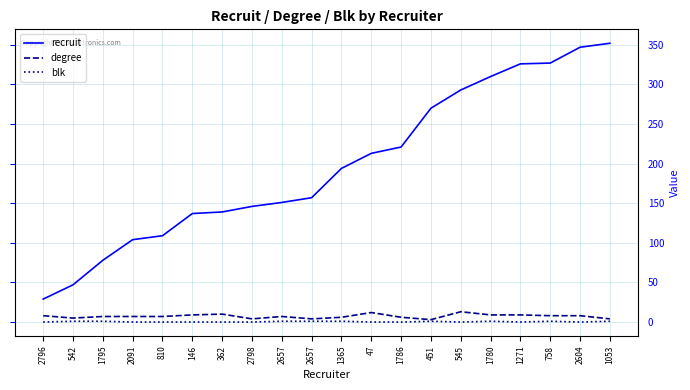

True or false: recruit and blk cross at least once.

False